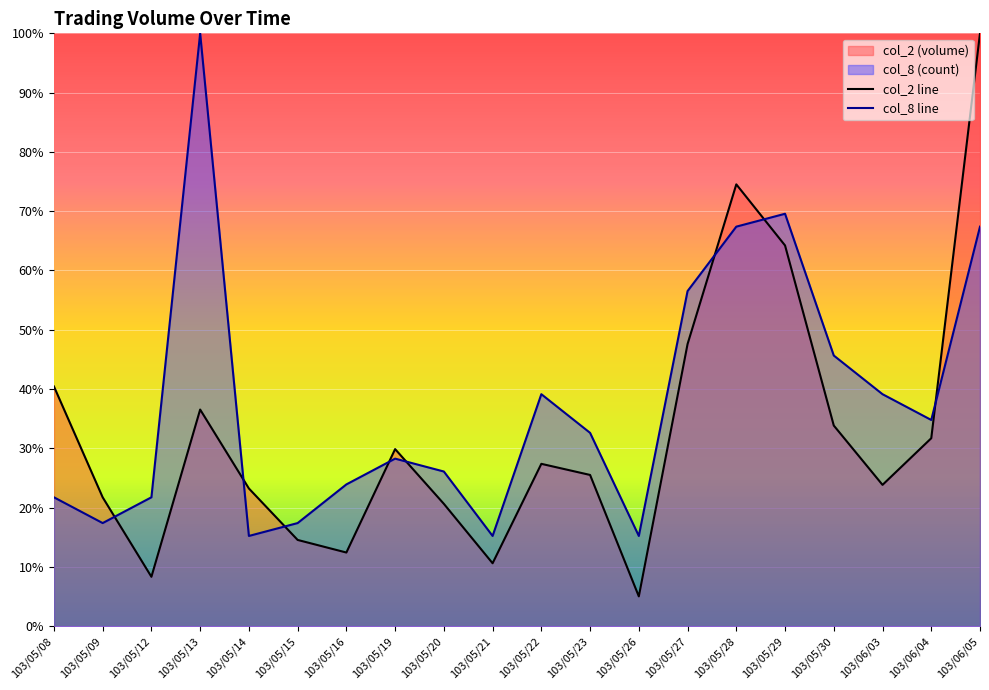

What is the approximate value of col_8 at 103/05/13?

1.0